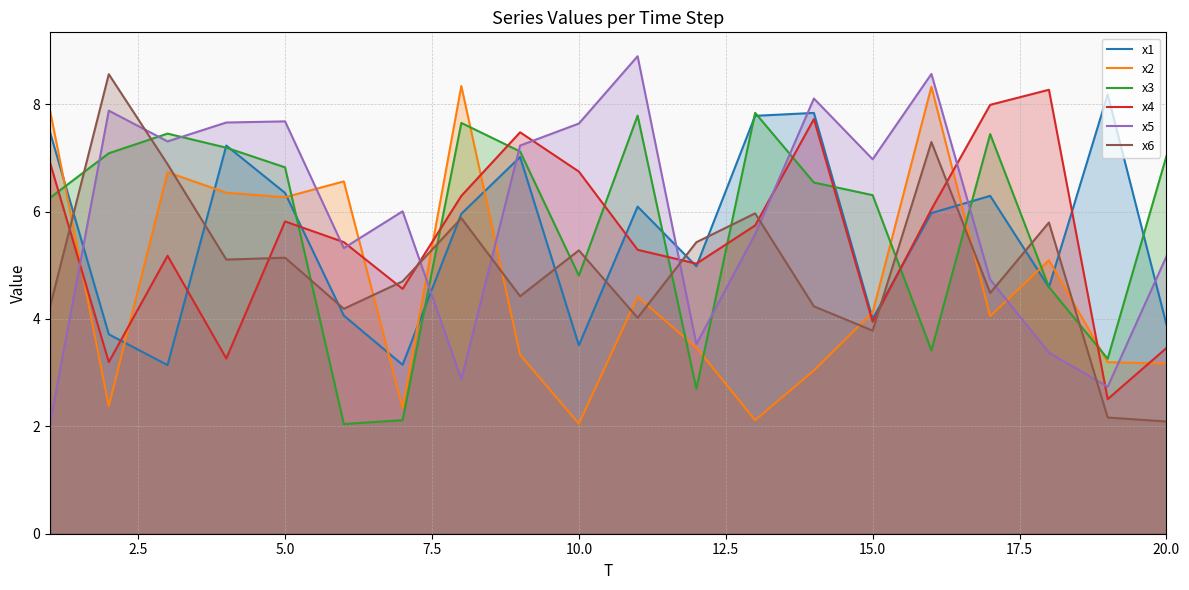

What is the average value of the x6 series?

5.0